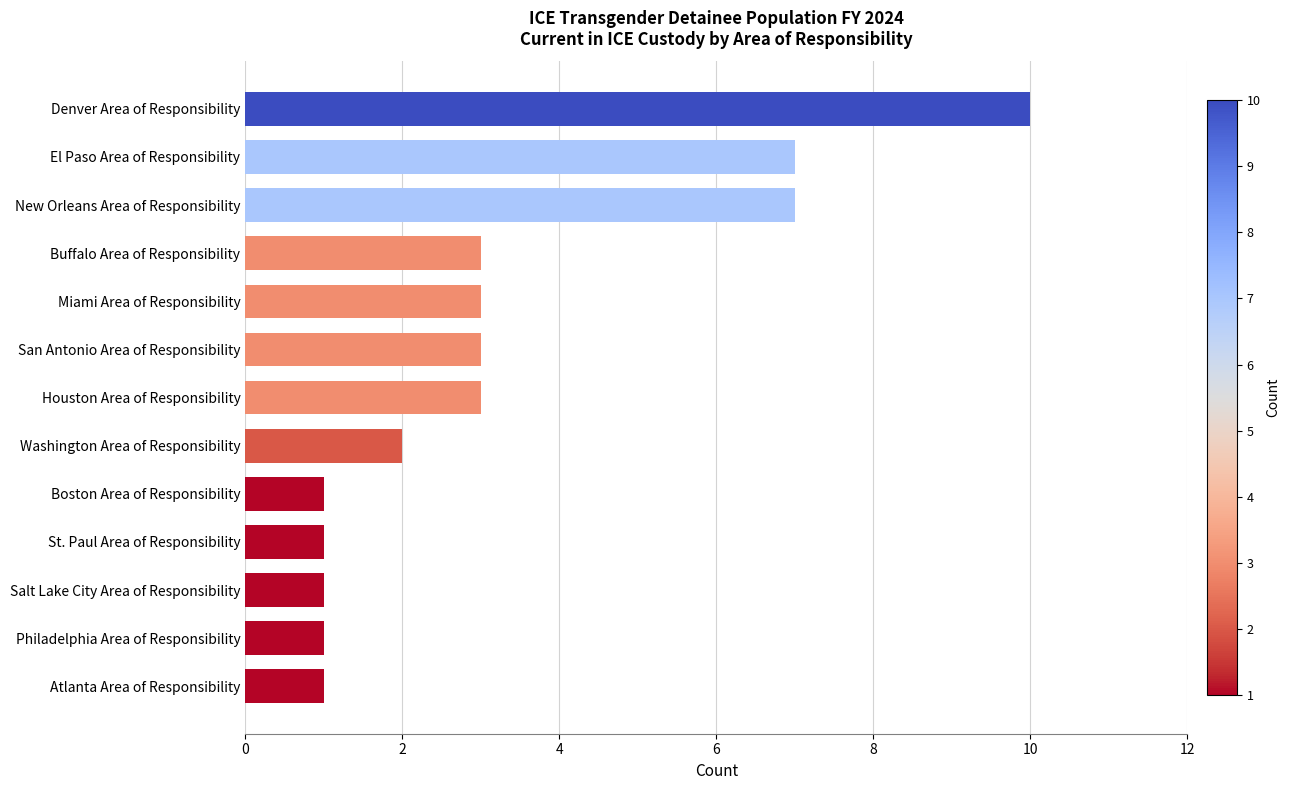

The chart shows a value of 1 at Philadelphia Area of Responsibility. True or false?

True